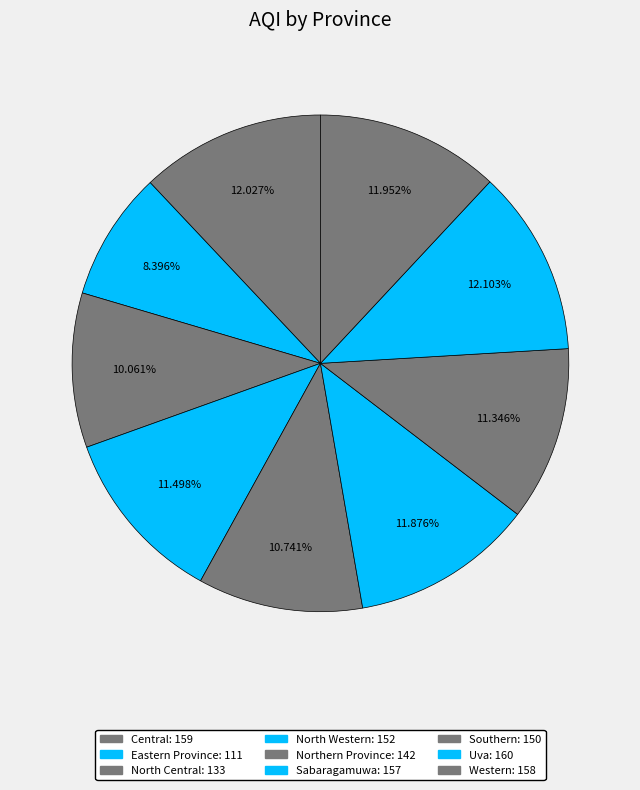

What is the ratio of the value at Uva to the value at Northern Province?

1.1